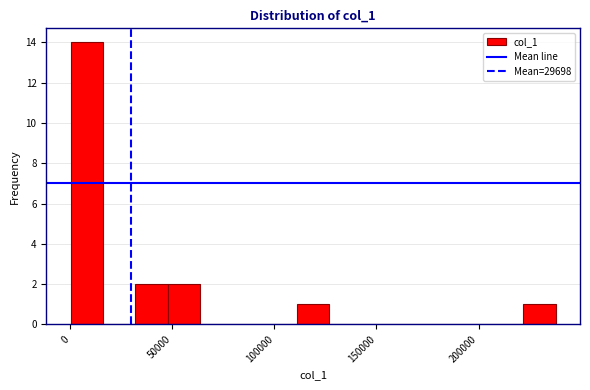

Read against the x-axis, roughly where is the centre of the tallest bar?

10000